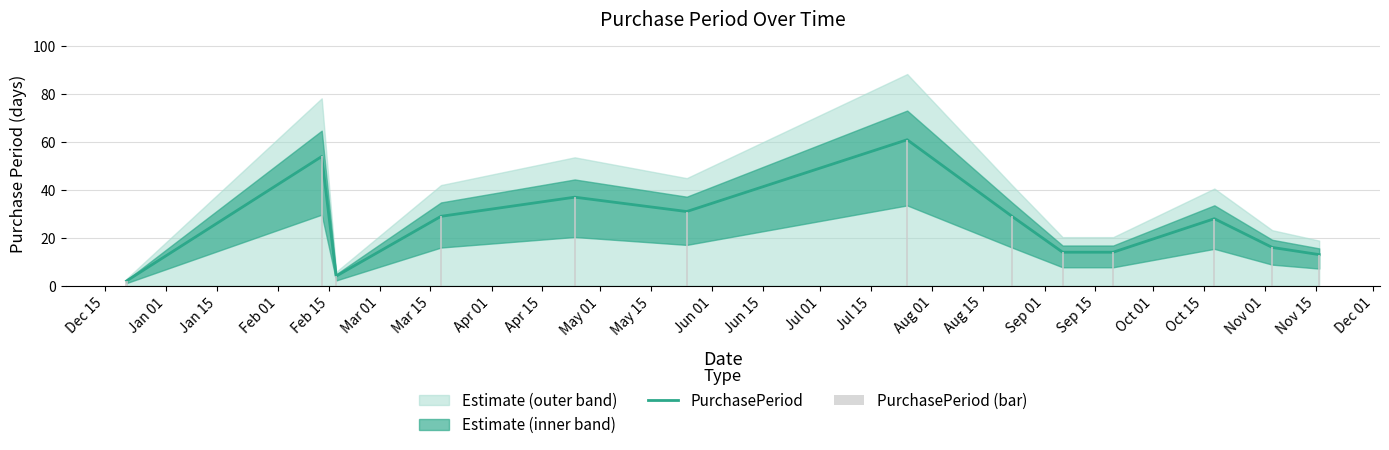

Which series has the largest range (max minus min)?

PurchasePeriod